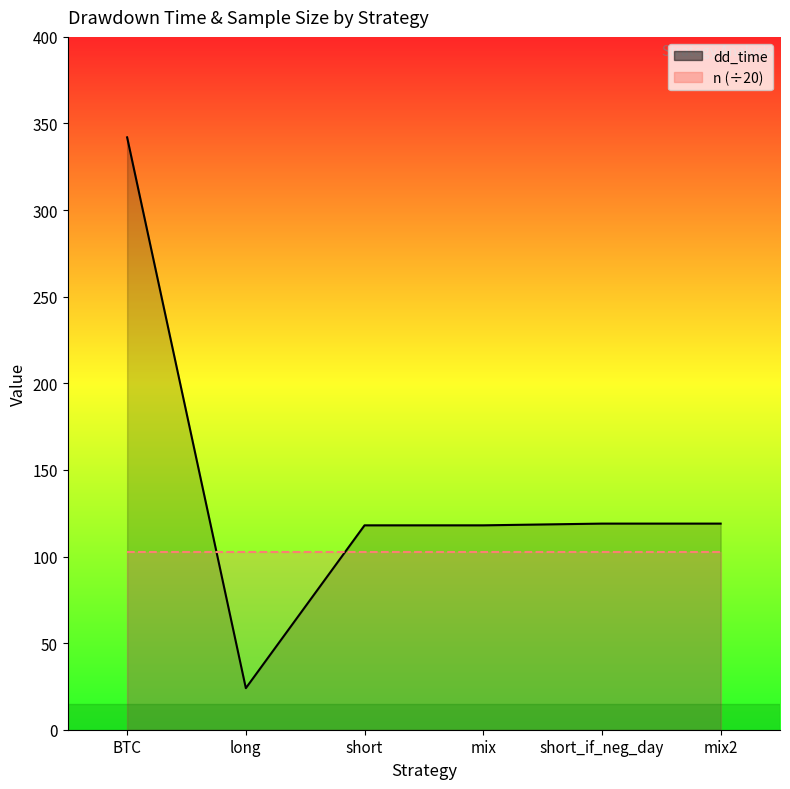

What is the label of the 5th point from the left?

short_if_neg_day